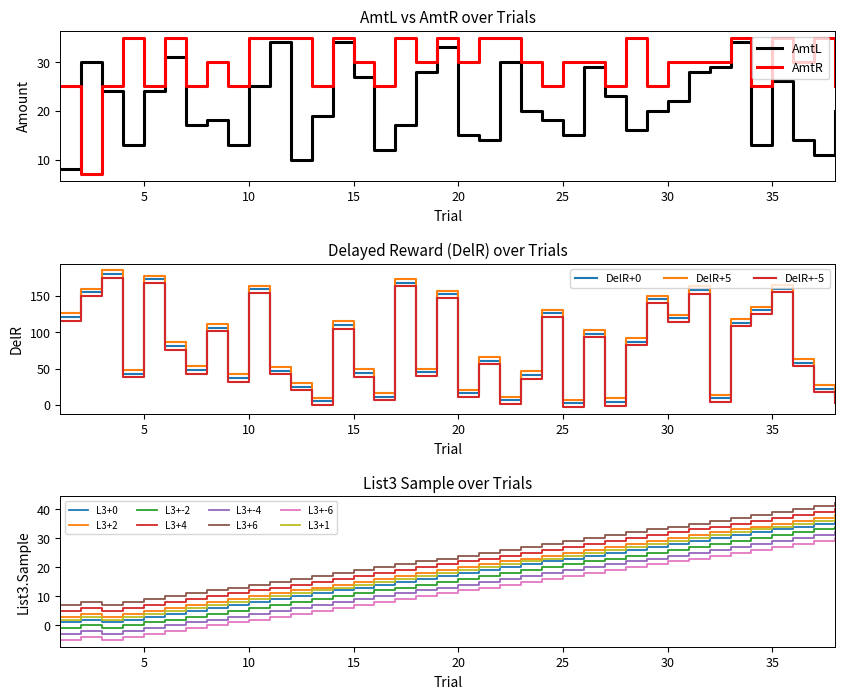

How many intersections are there between List3.Sample and AmtR?

5